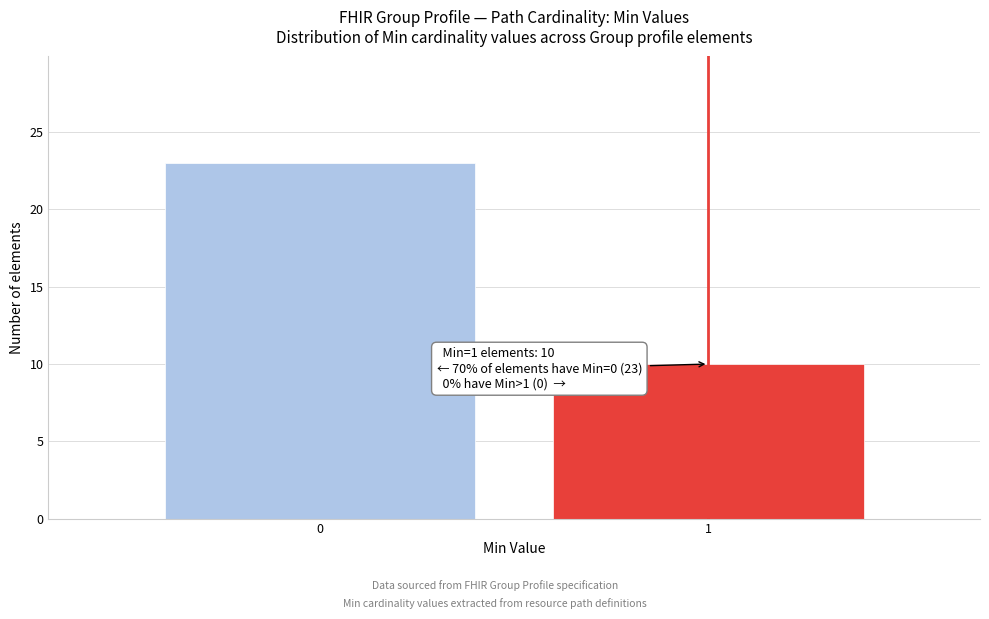

Reading left to right, what are all the values shown in this chart?

23	10